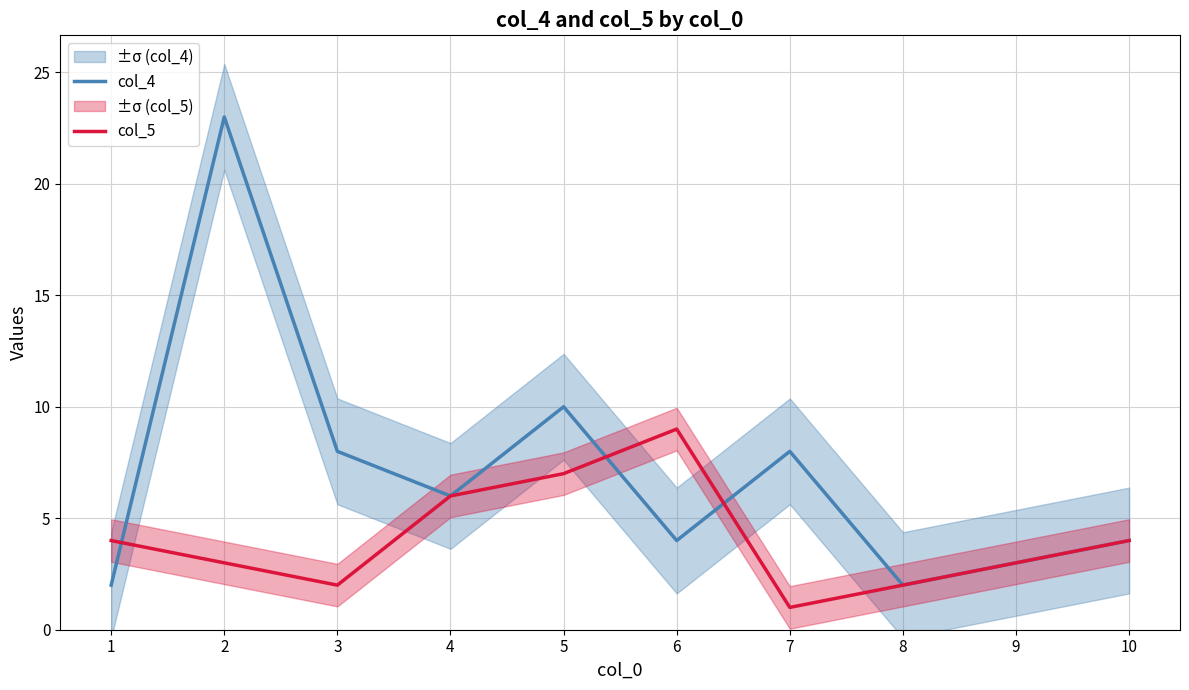

True or false: col_5 has a value of 2 at 8.

True